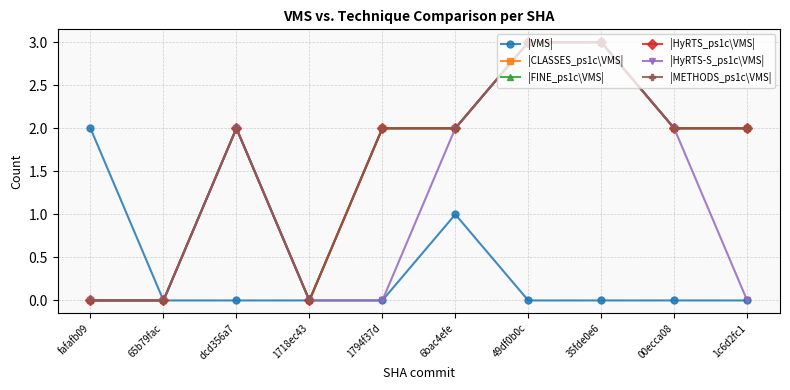

Does the chart have visible grid lines?

Yes